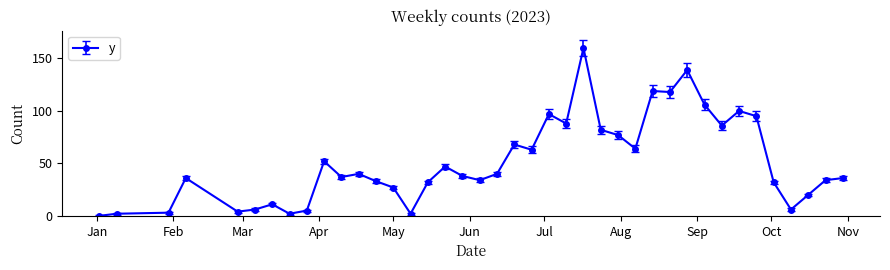

True or false: the data has more than 2 interior local peaks.

True